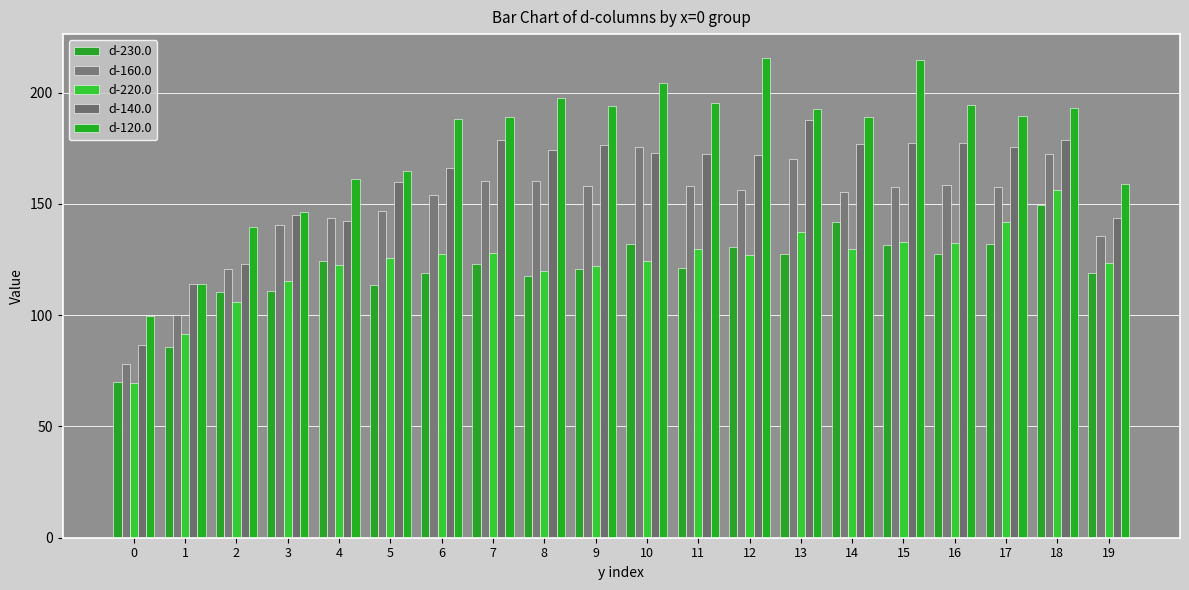

What is the difference between the maximum and second lowest values in the d-230.0 series?

63.7